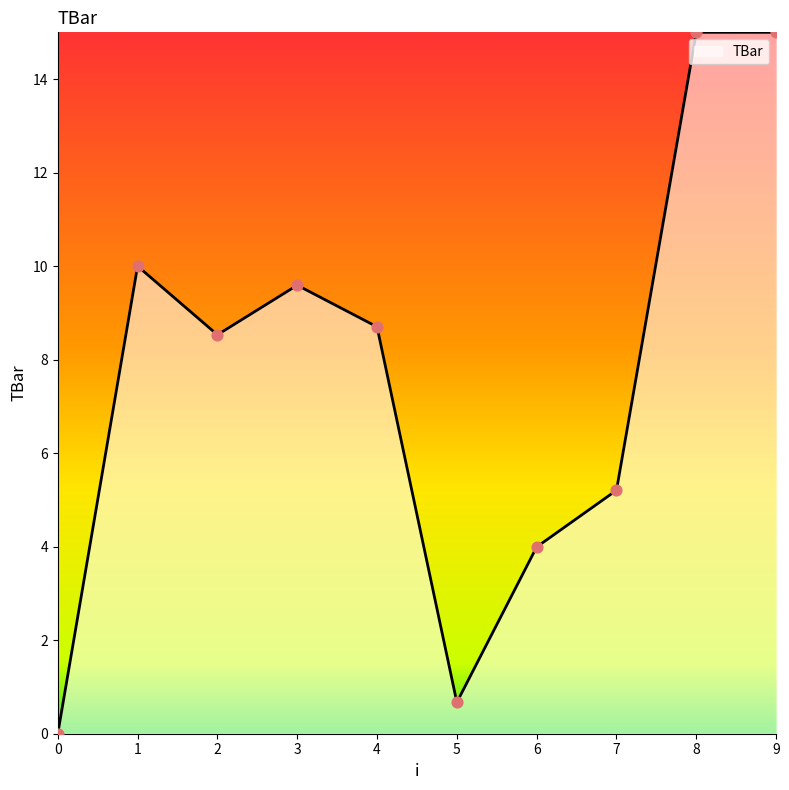

Between 9 and 5, which is larger?

9